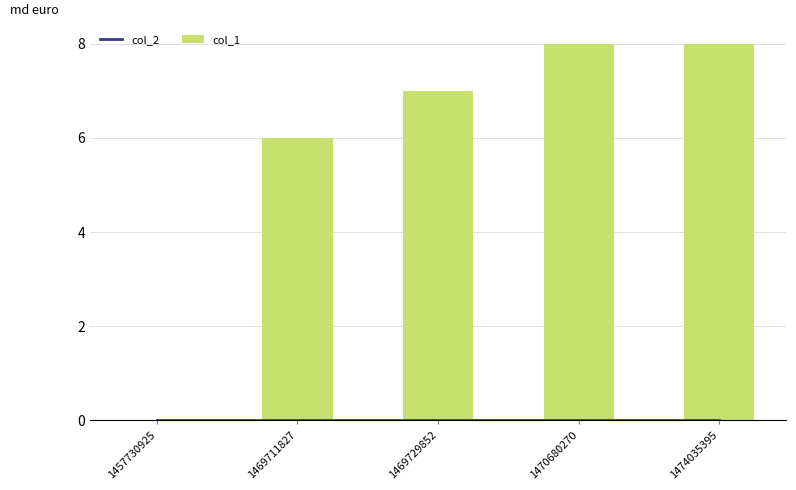

Count the number of data series in this chart.

2